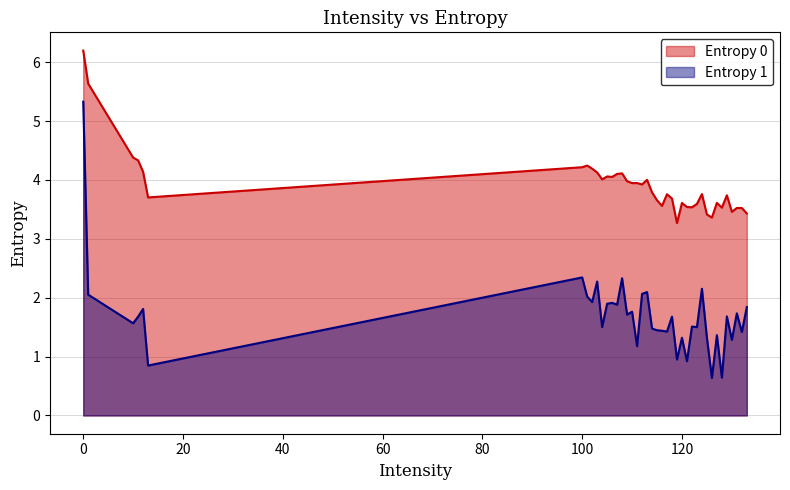

What is the average value of the Entropy 1 series?

1.7